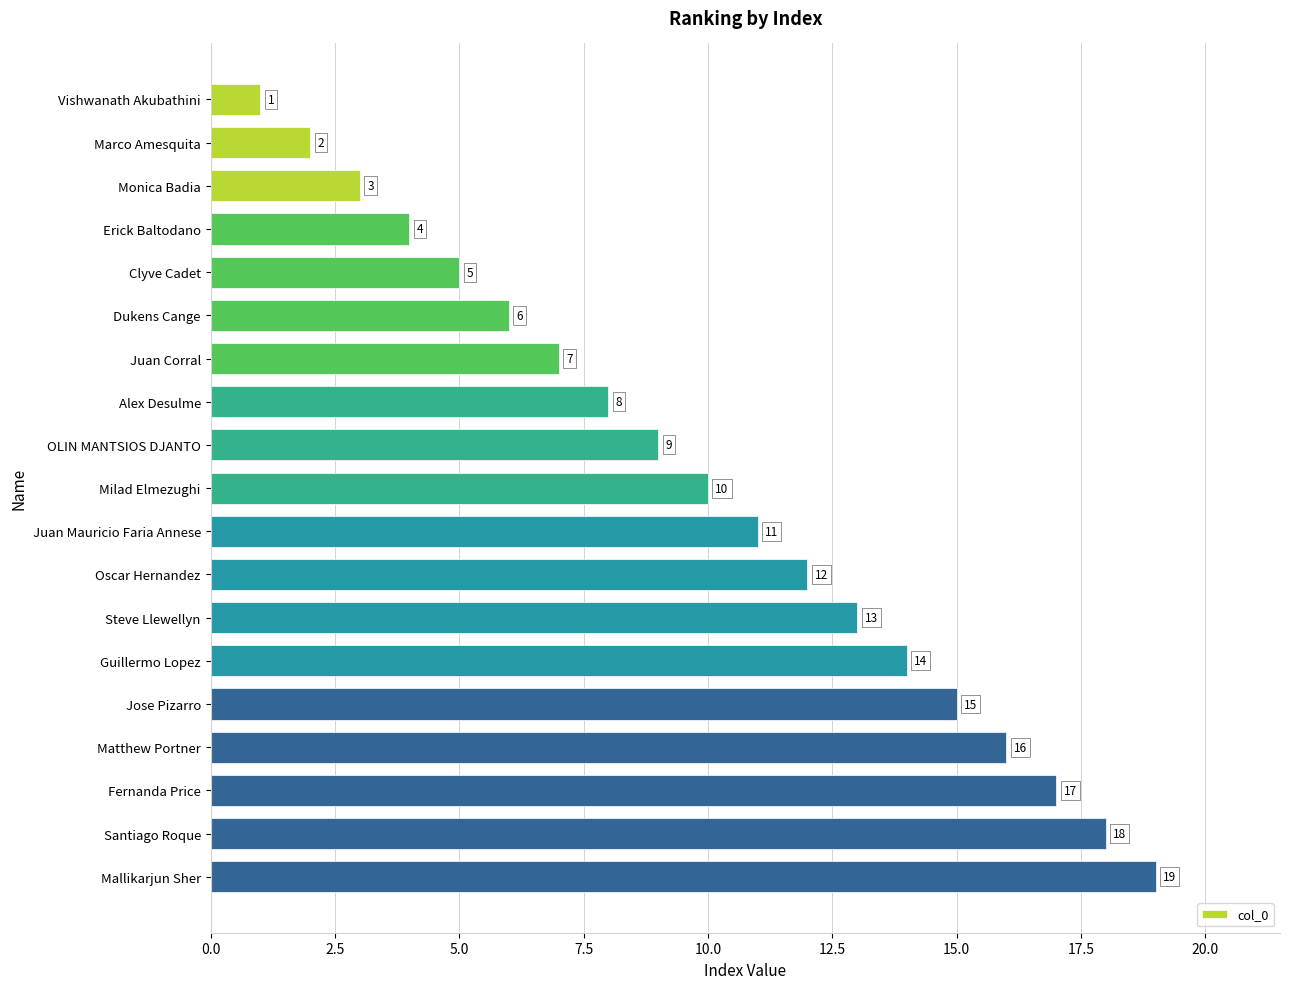

Between Marco Amesquita and Vishwanath Akubathini, which is larger?

Marco Amesquita